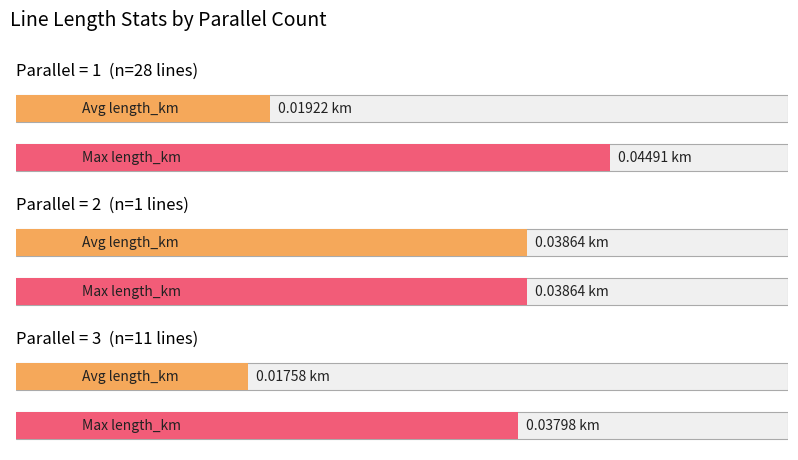

Which series changed the most between parallel=1 avg and 9?

Max length_km